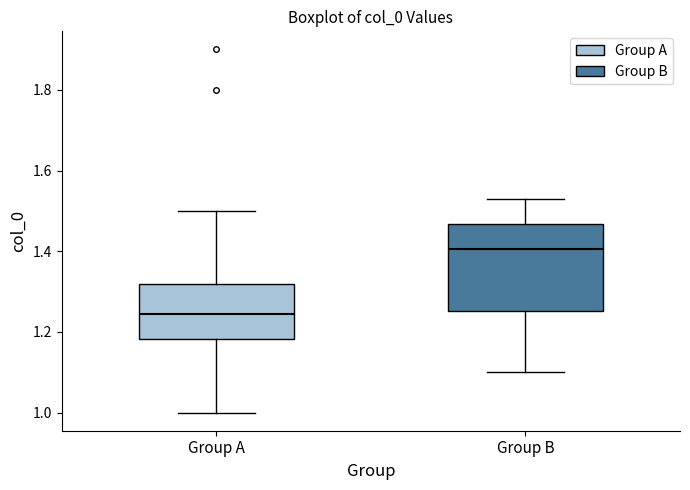

Which box has the highest median line?

Group B